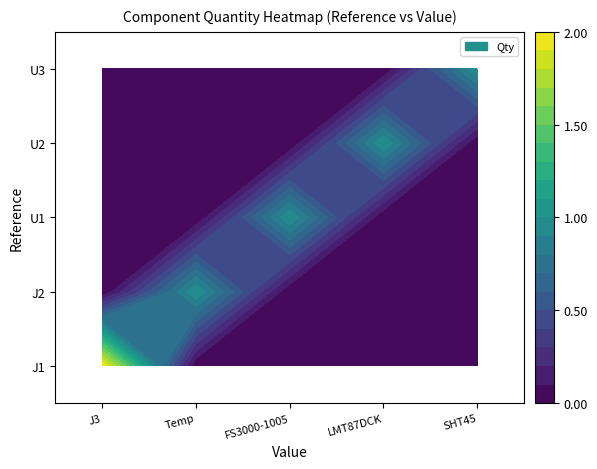

Is it true that SHT45 equals 1 at 0?

False